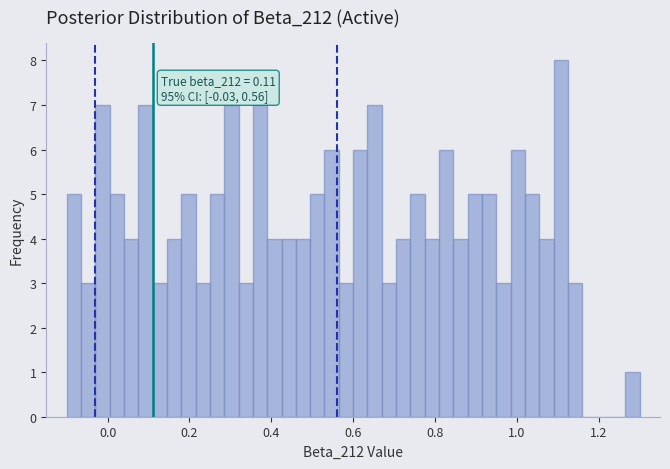

Around what value on the x-axis is the tallest bar? Give the approximate position of its centre, as read against the axis.

1.10